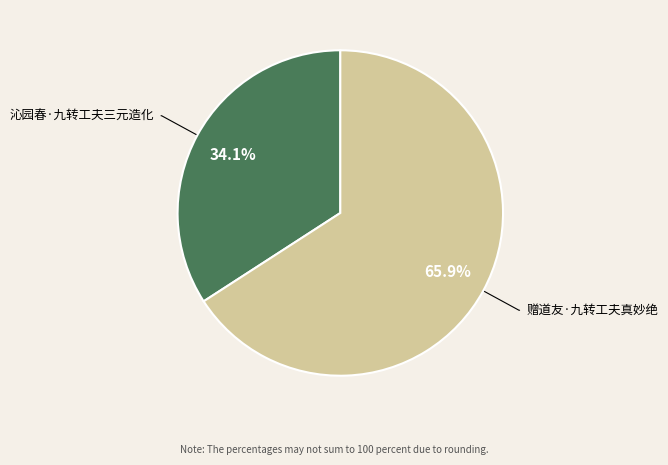

Which slice is the smallest?

沁园春·九转工夫三元造化